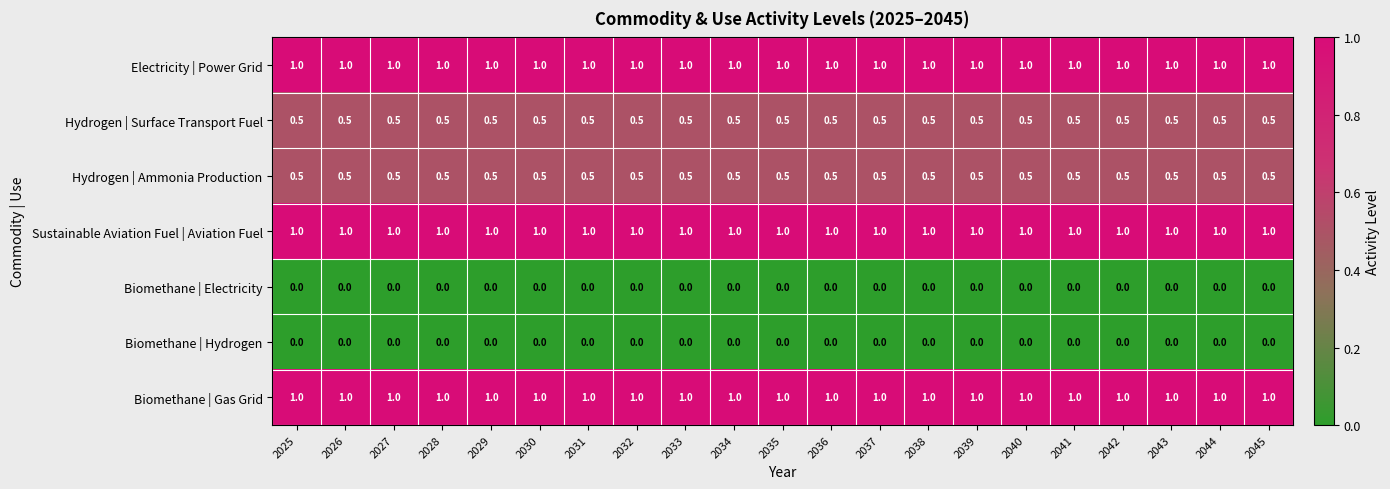

What is the average value of the Hydrogen | Ammonia Production series?

0.5